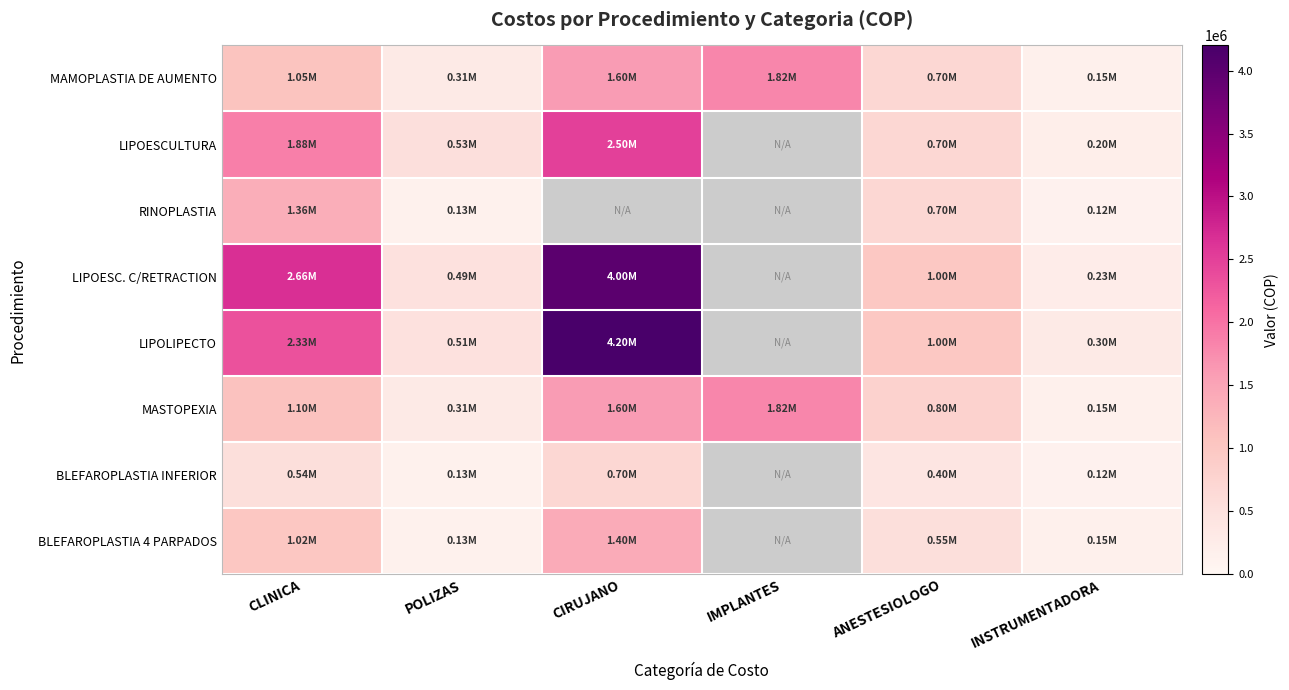

Read the BLEFAROPLASTIA 4 PARPADOS value at INSTRUMENTADORA.

150000.0